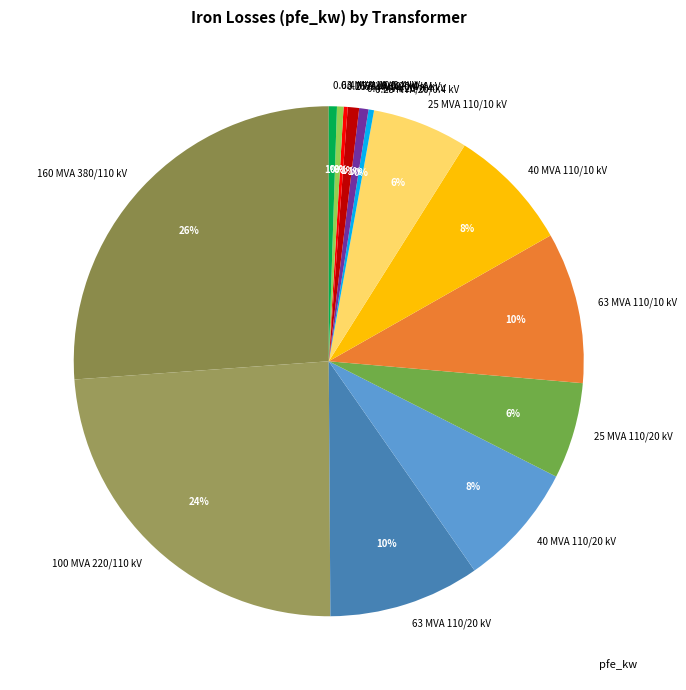

Does any single category account for the majority?

No